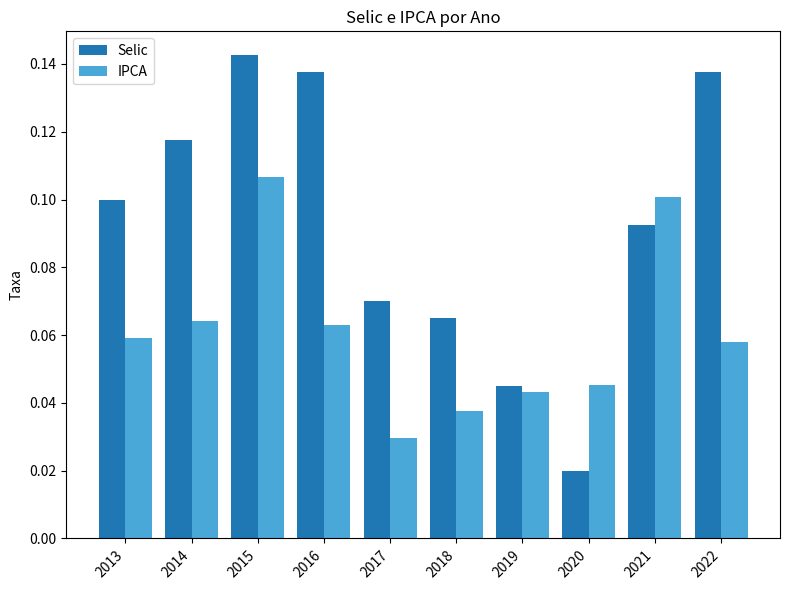

At how many categories does at least one series exceed 0?

10